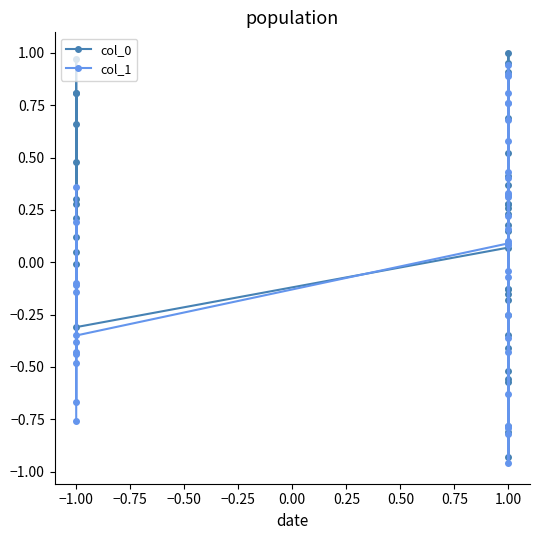

At how many categories does at least one series exceed 0?

32